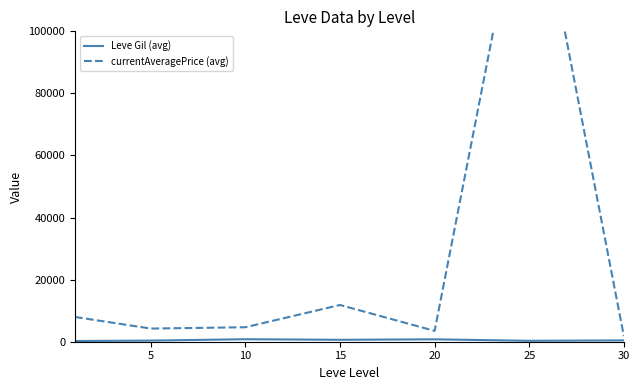

What is the value of the Leve Gil (avg) point at the 3rd from the left?

803.3